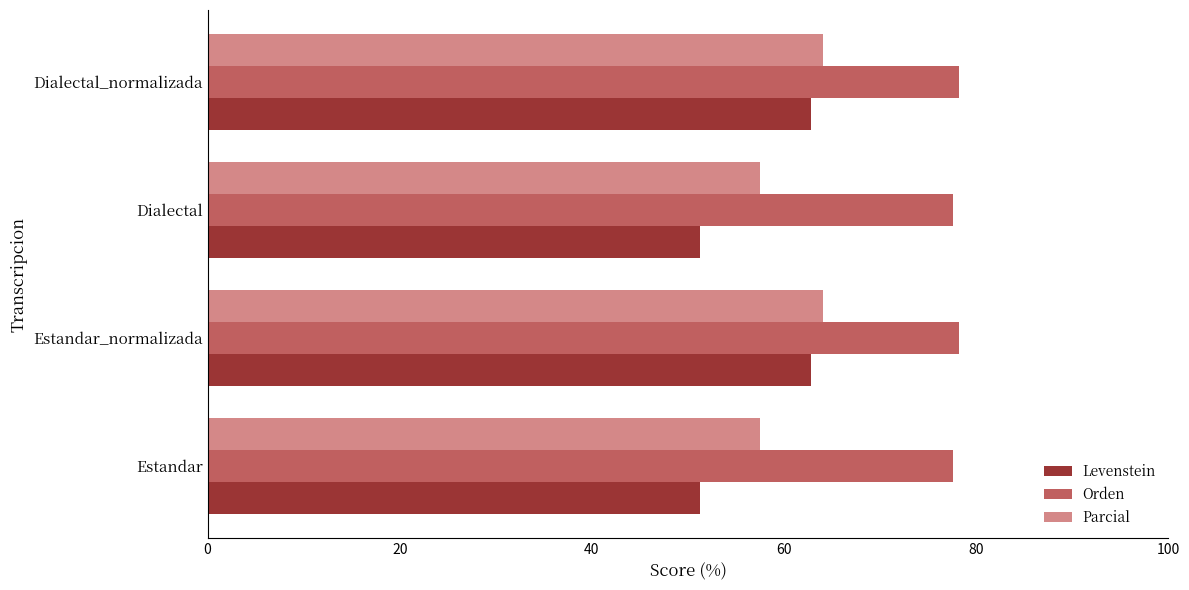

What is the difference between the Parcial values at Dialectal_normalizada and Dialectal?

6.6